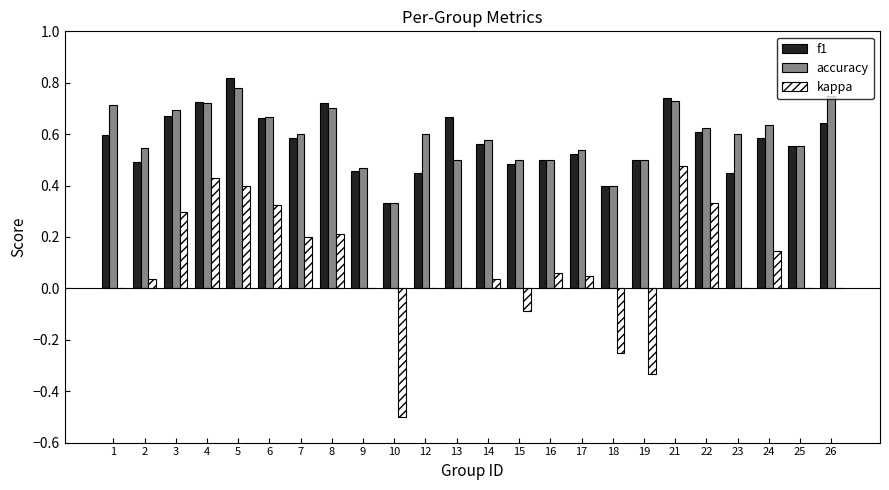

Is it true that f1 equals 0.4 at 18?

True